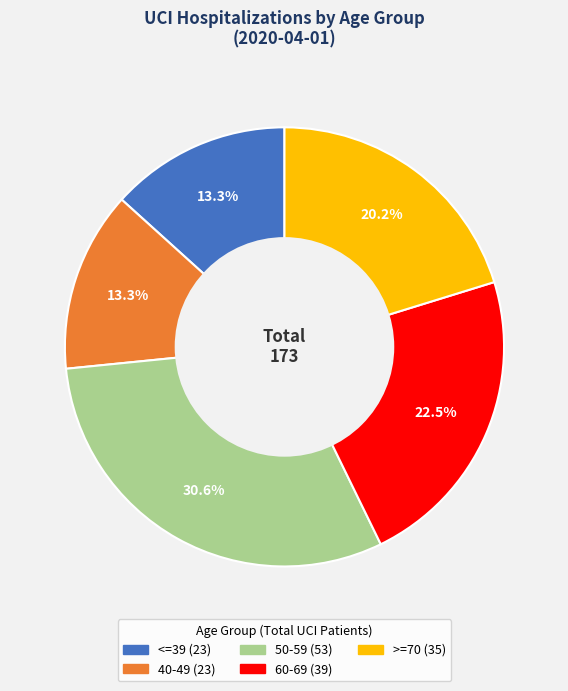

Which has a higher value, <=39 or 50-59?

50-59